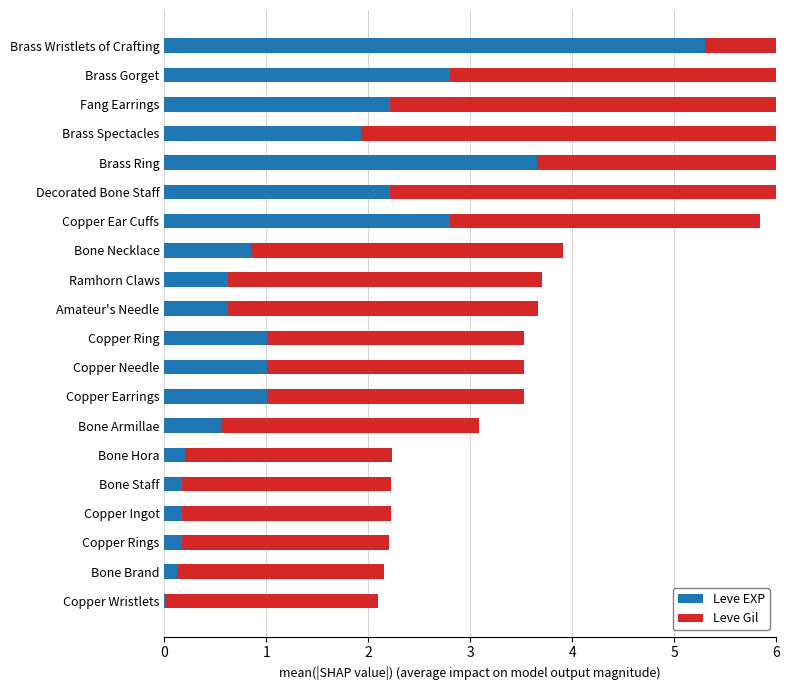

Between Copper Rings and Bone Armillae, which is larger?

Bone Armillae